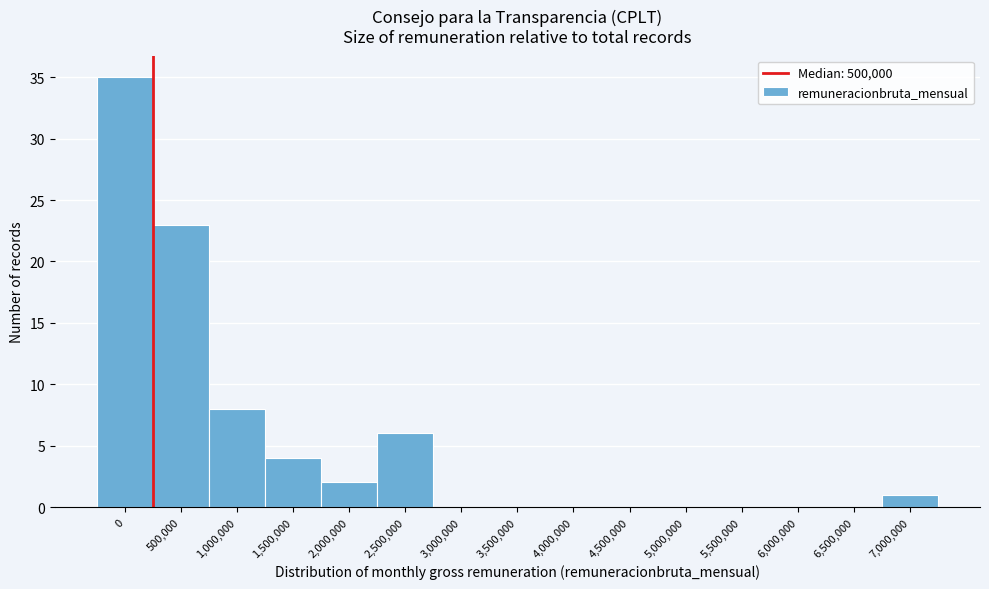

Reading left to right, extract all data points from this chart.

0=35	500,000=23	1,000,000=8	1,500,000=4	2,000,000=2	2,500,000=6	3,000,000=0	3,500,000=0	4,000,000=0	4,500,000=0	5,000,000=0	5,500,000=0	6,000,000=0	6,500,000=0	7,000,000=1